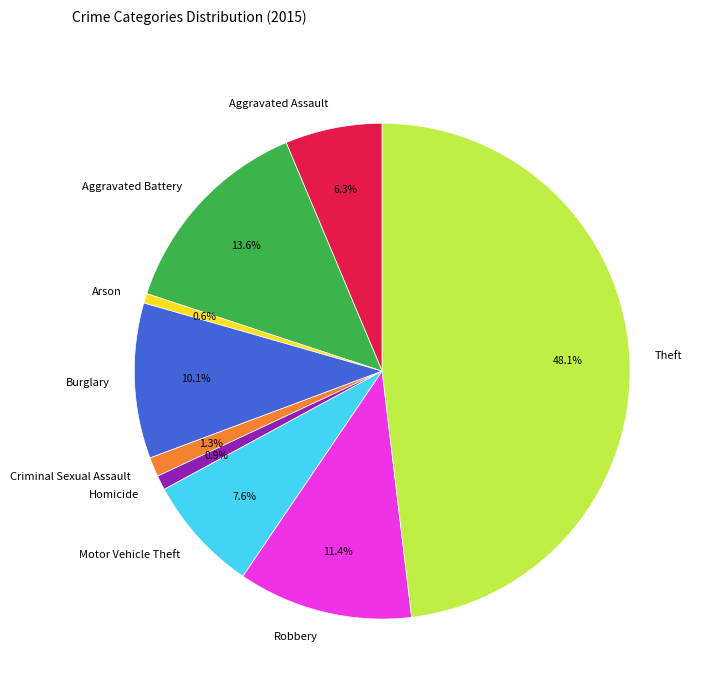

Does Criminal Sexual Assault account for over 50% of the chart?

No